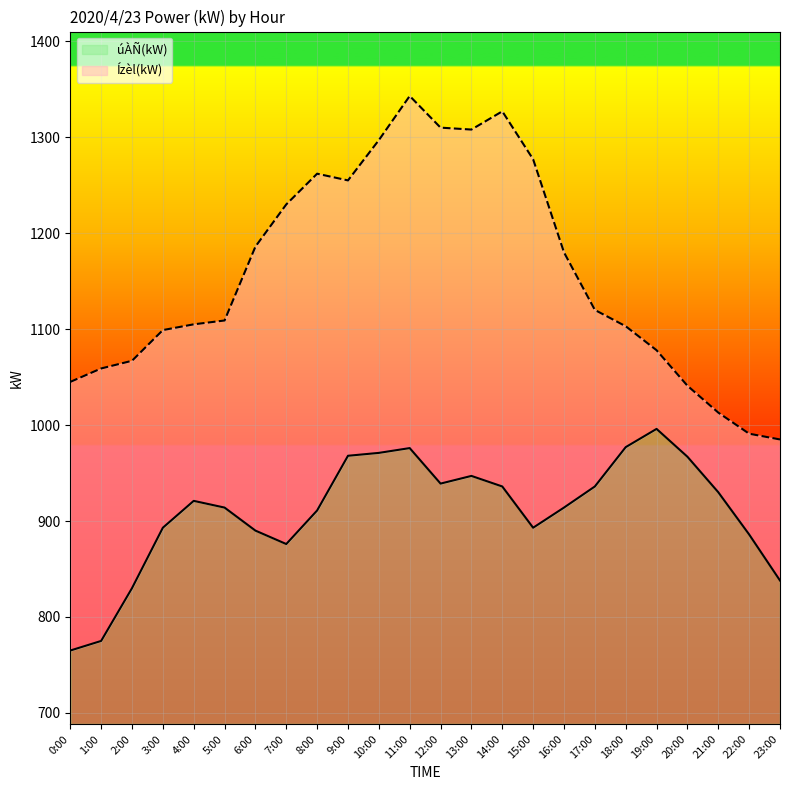

At which category is the sum across all series the highest?

11:00